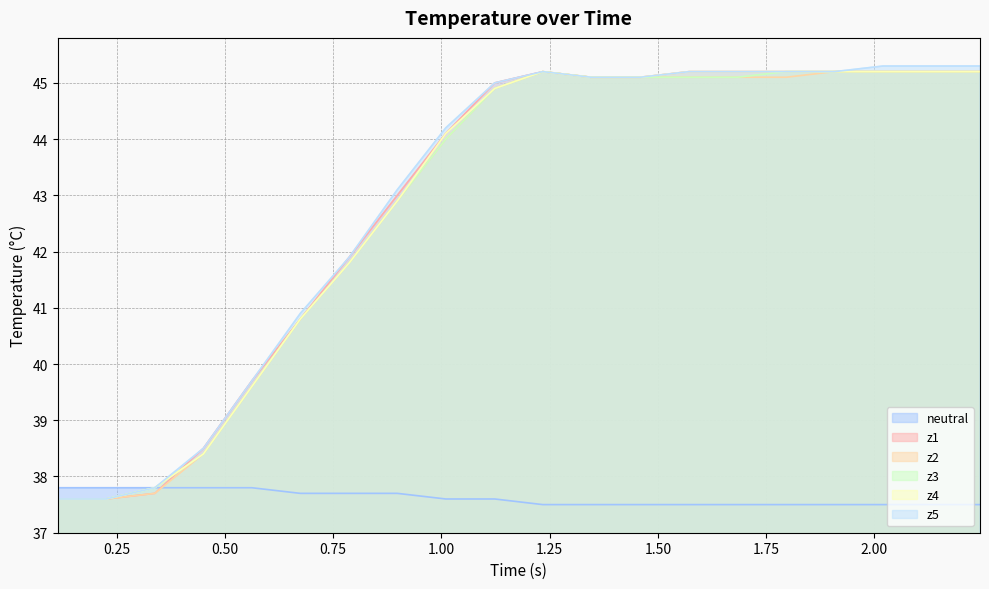

How many values in the z2 series exceed 45?

10